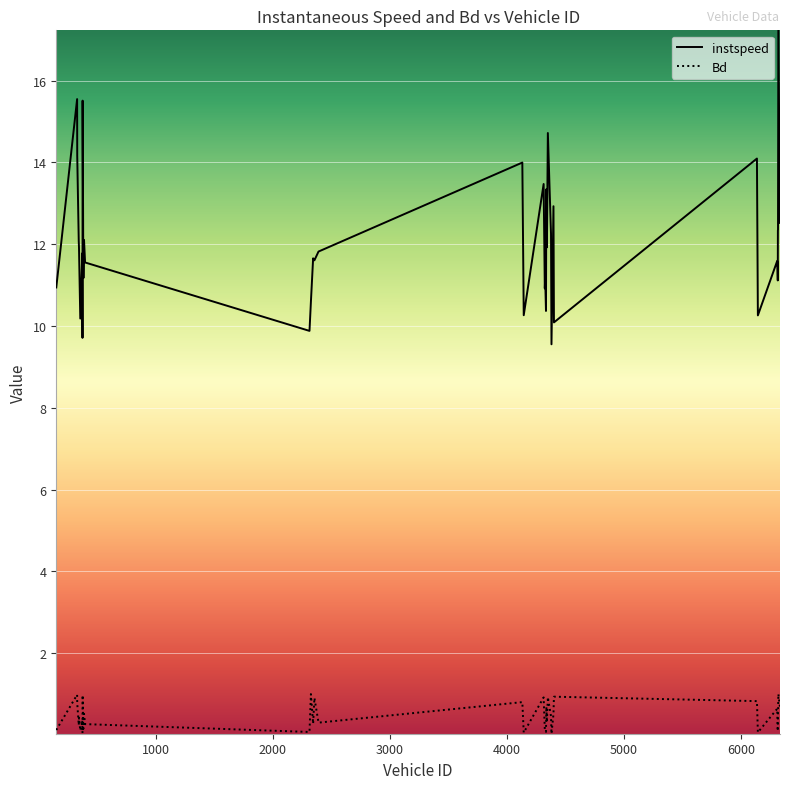

Rank the series by their average value, from lowest to highest.

Bd, instspeed